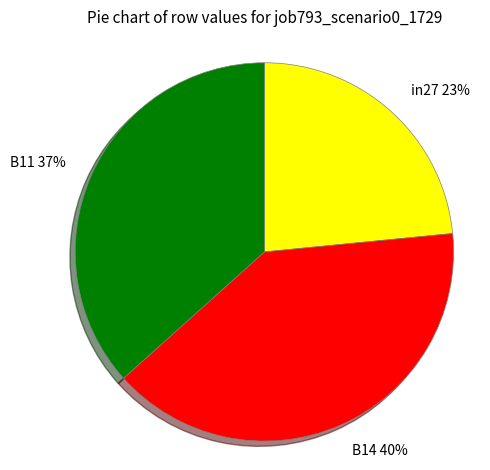

Is the sum of B14 and in27 greater than half?

Yes